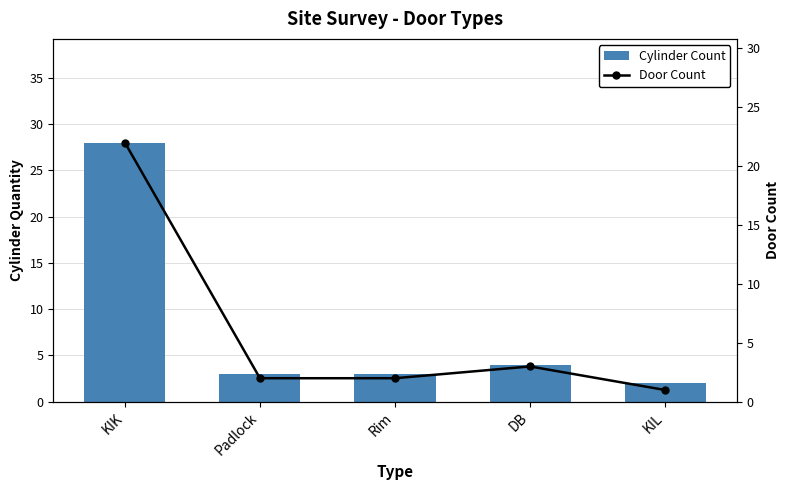

Is it true that Cylinder Count equals 3 at Rim?

True